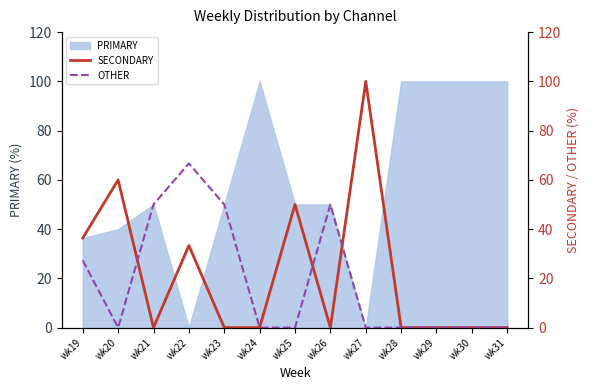

True or false: OTHER has a value of 0.0 at wk27.

True